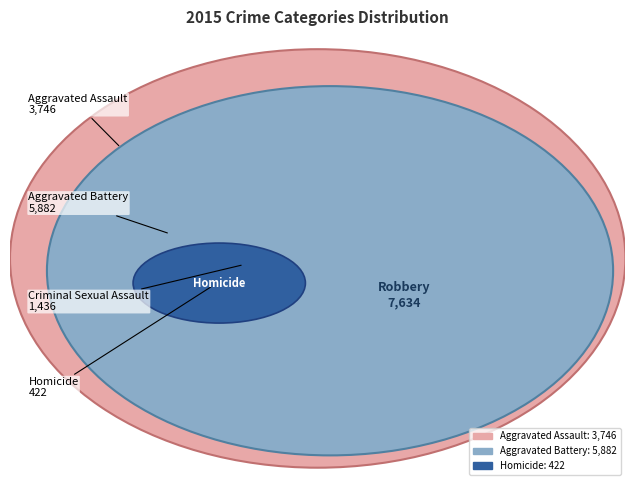

Is it true that Criminal Sexual Assault is 8% of the pie?

True